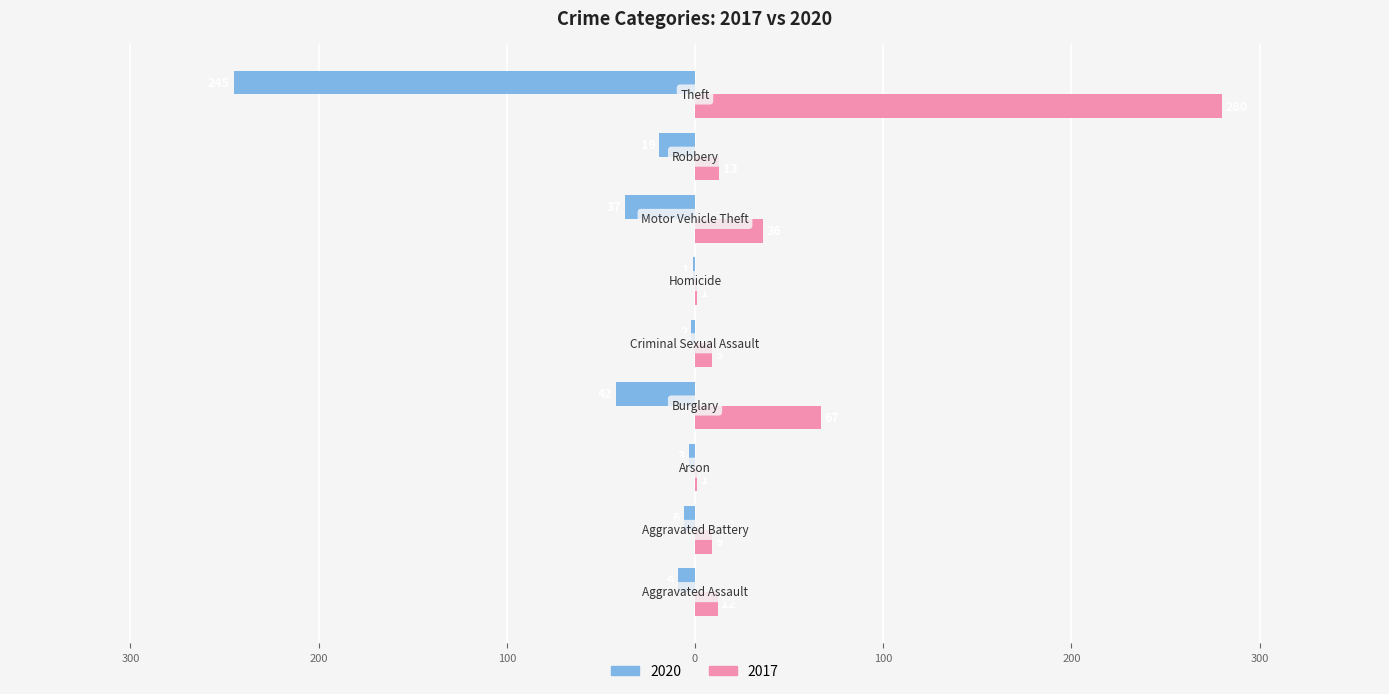

Where does the 2020 series first go above -9?

Aggravated Battery